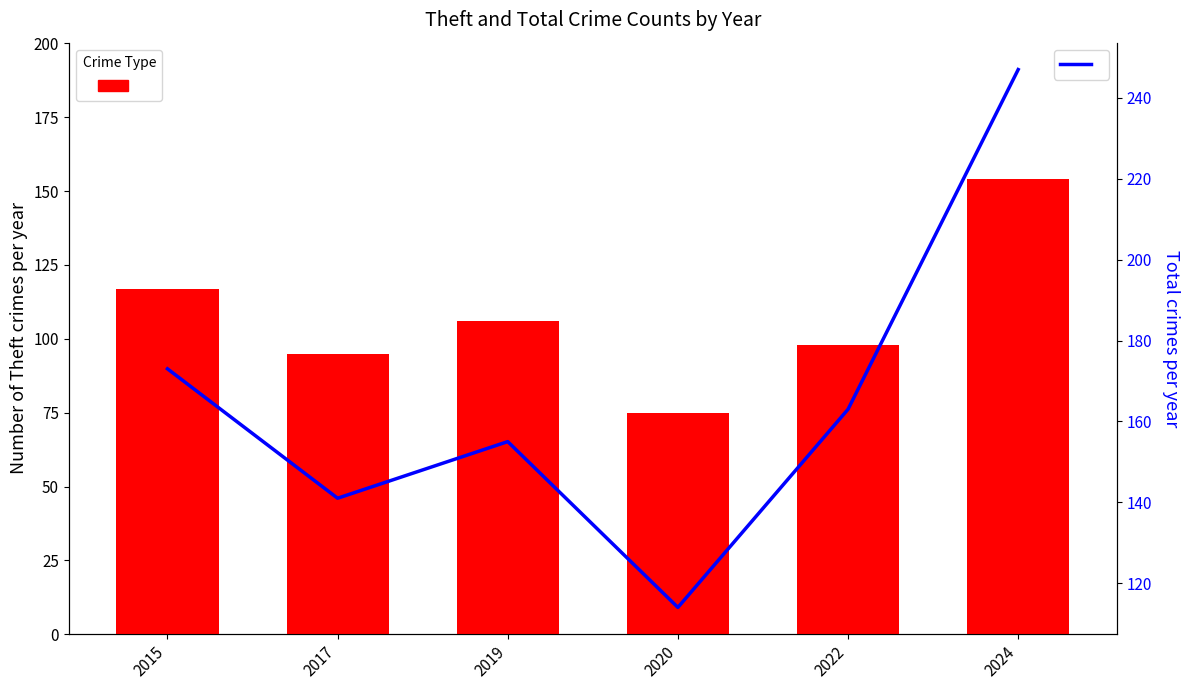

The value of Theft at 2017 is 95. True or false?

True